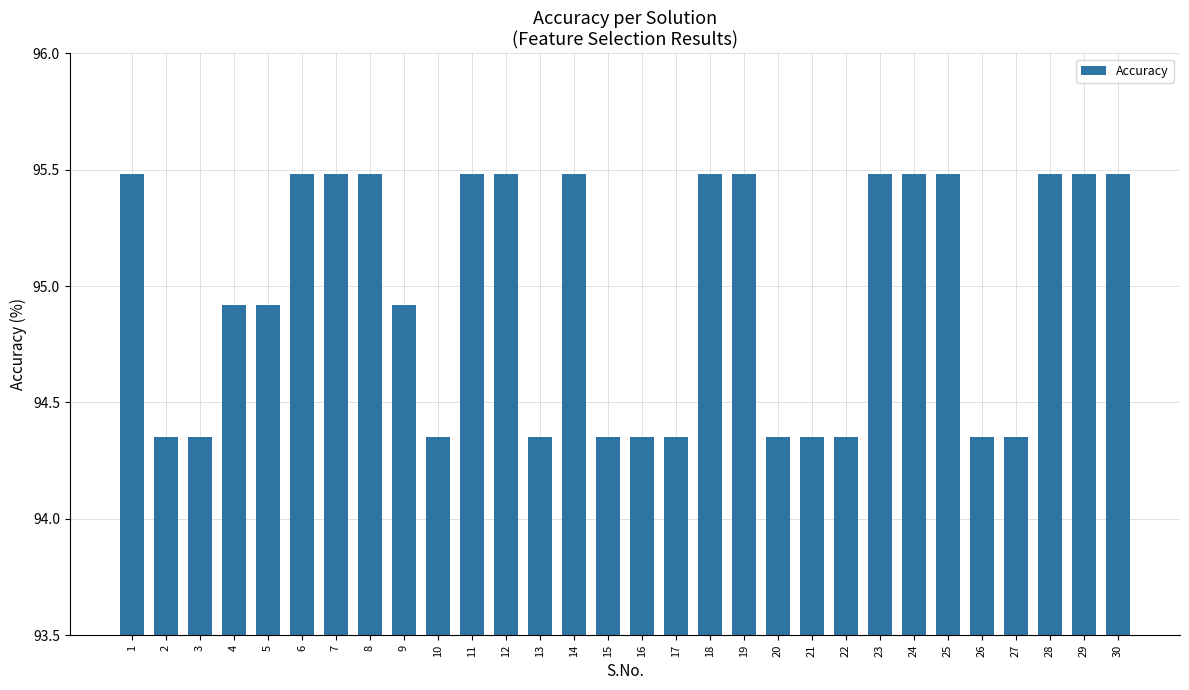

Does the chart contain any negative values?

No